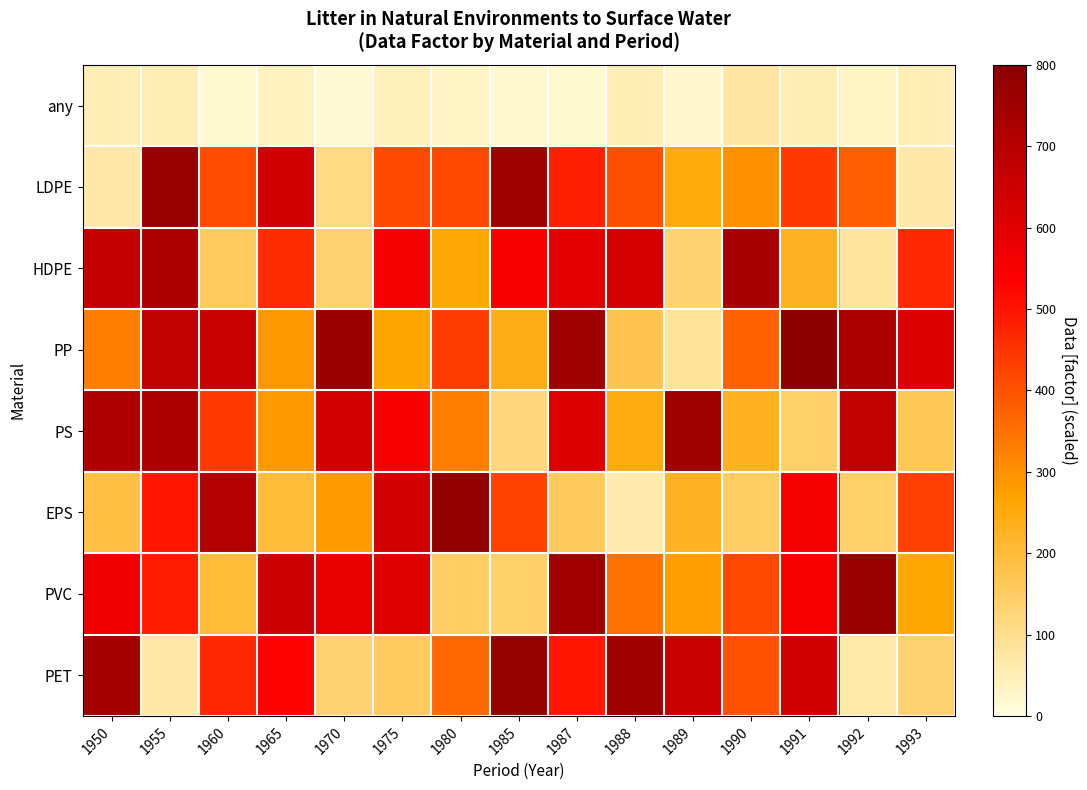

How many categories are shown in the chart?

15